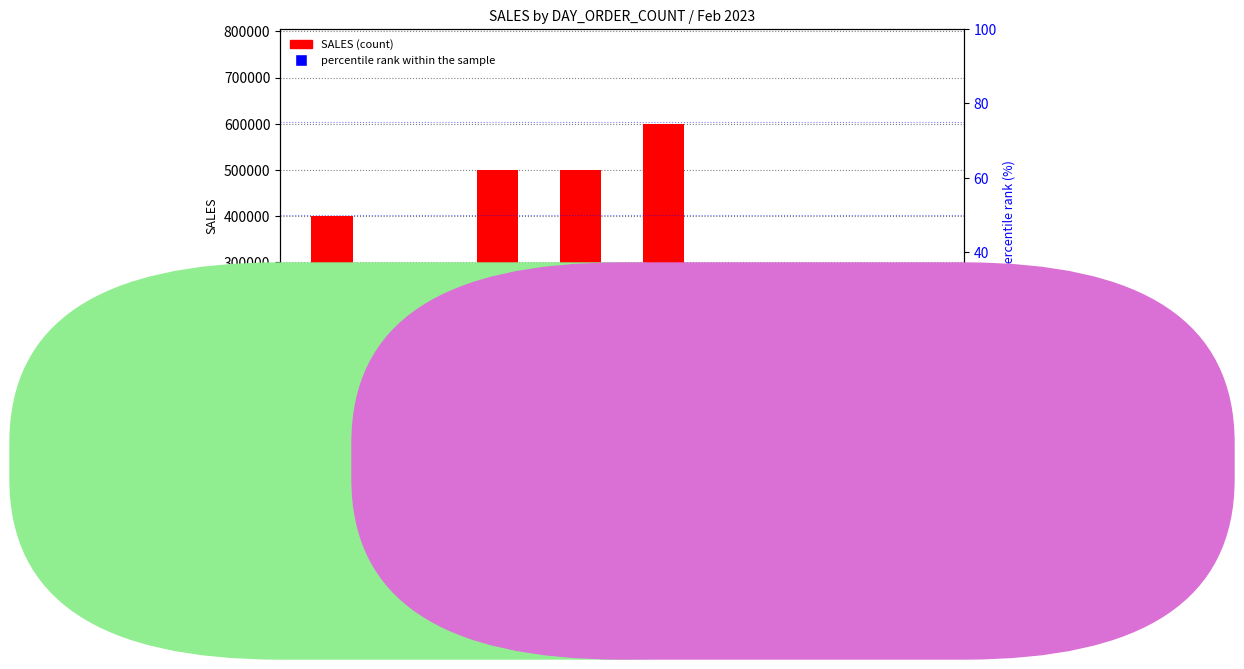

Which series reaches the minimum Y coordinate?

percentile rank within the sample